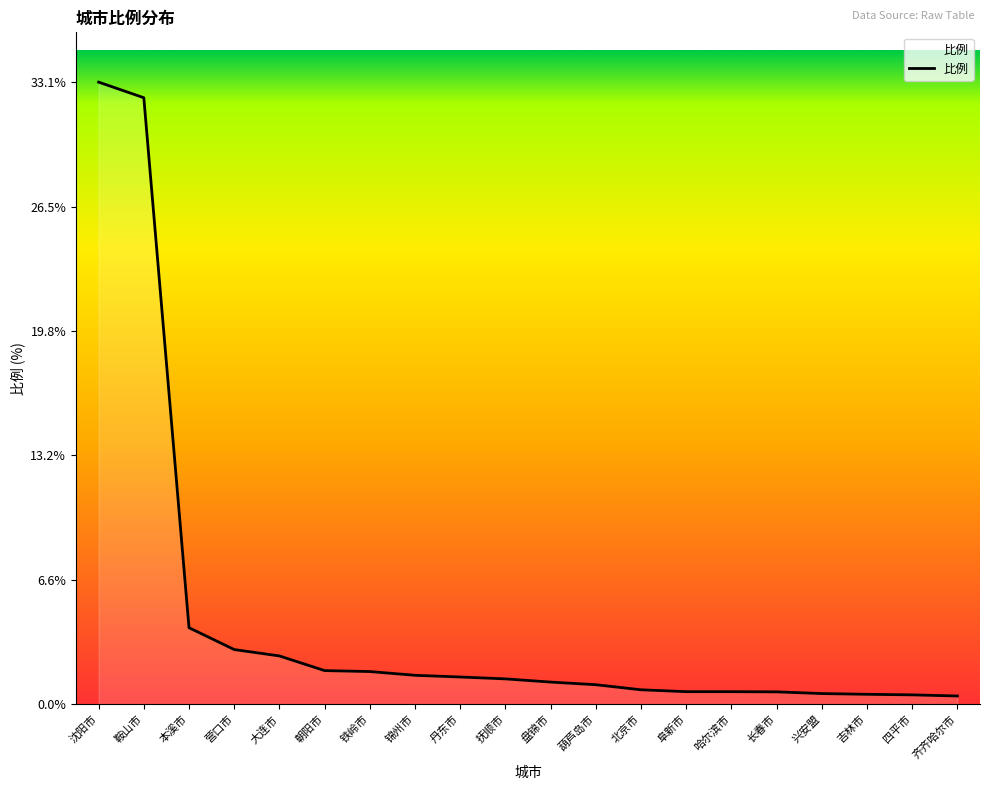

What is the ratio of the value at 丹东市 to the value at 朝阳市?

0.8